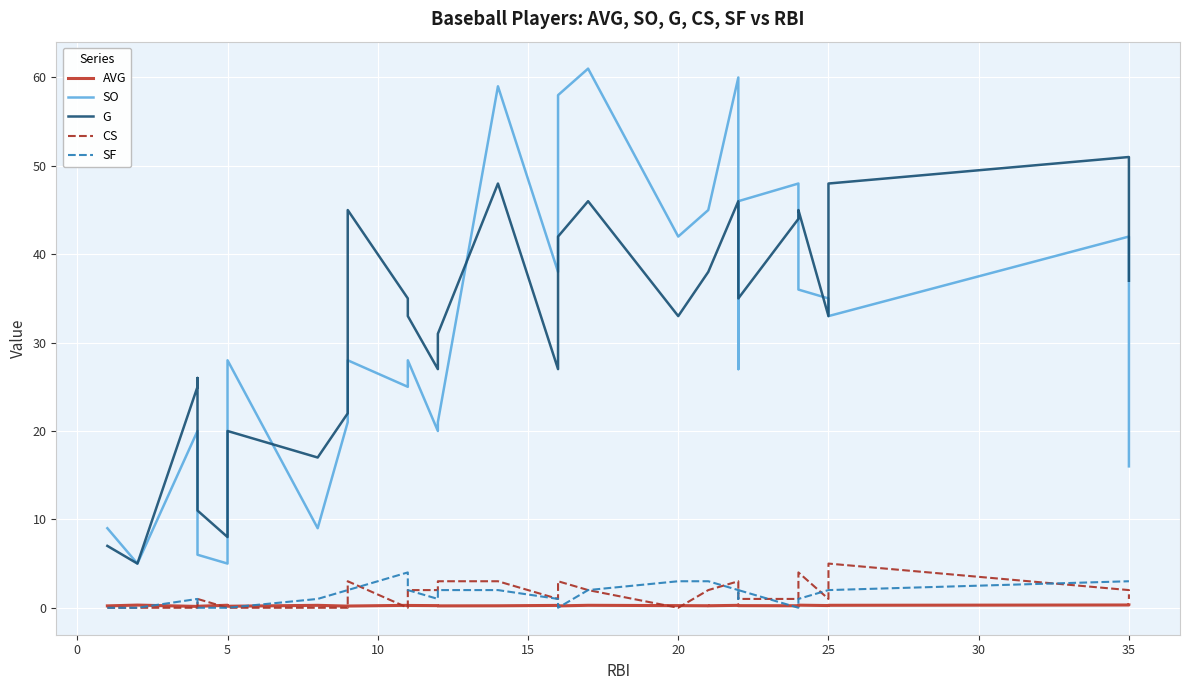

What is the approximate value of AVG at 25?

0.3